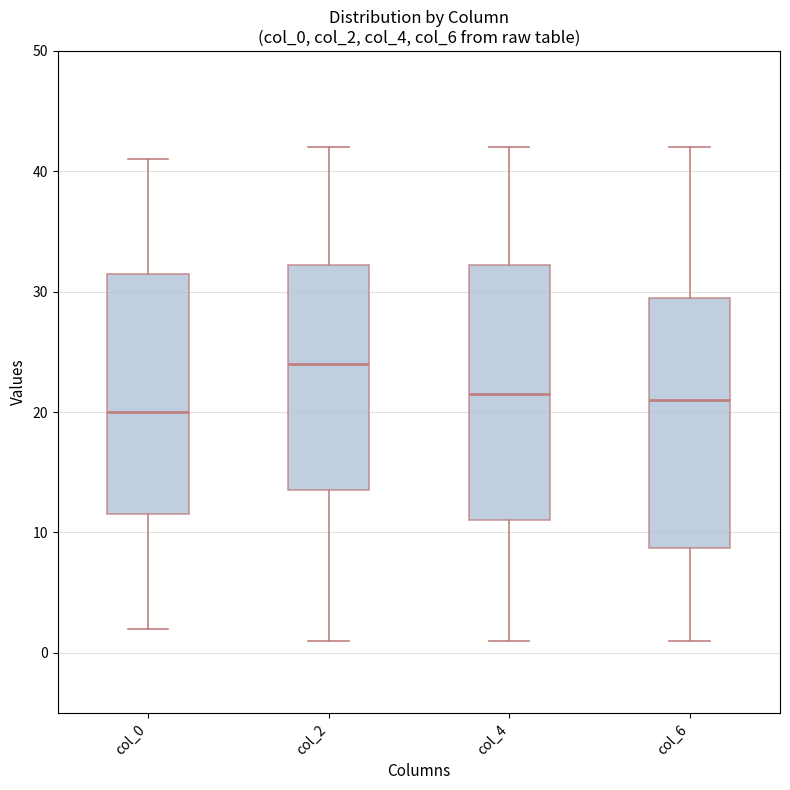

Reading left to right, read every box against the y-axis: the position of its median line, the range the box covers, and the ends of its whiskers. The values are not printed on the chart, so give them approximately, as read against the axis.

col_0: median 20, box 12 to 32, whiskers 2 to 41
col_2: median 24, box 14 to 32, whiskers 1 to 42
col_4: median 22, box 11 to 32, whiskers 1 to 42
col_6: median 21, box 9 to 30, whiskers 1 to 42